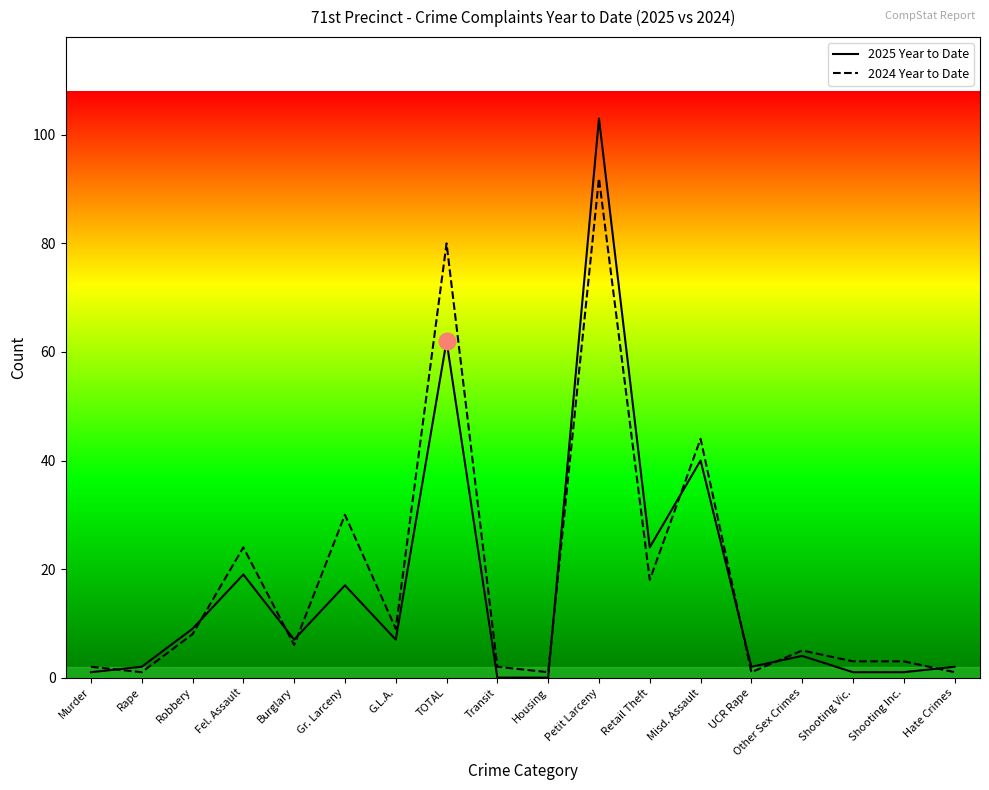

Where does the 2025 Year to Date series first go above 7?

Robbery